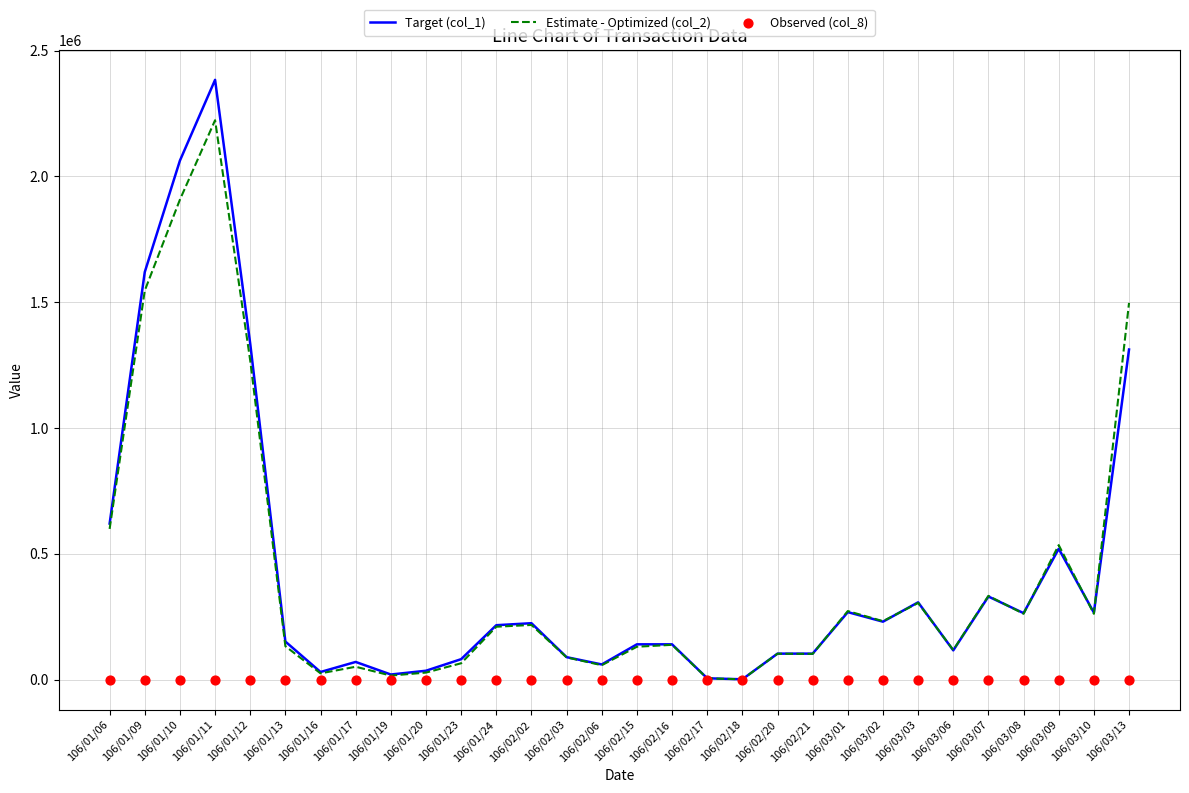

Is the value of Target (col_1) at 106/03/10 greater than the value of Estimate - Optimized (col_2) at 106/02/20?

Yes